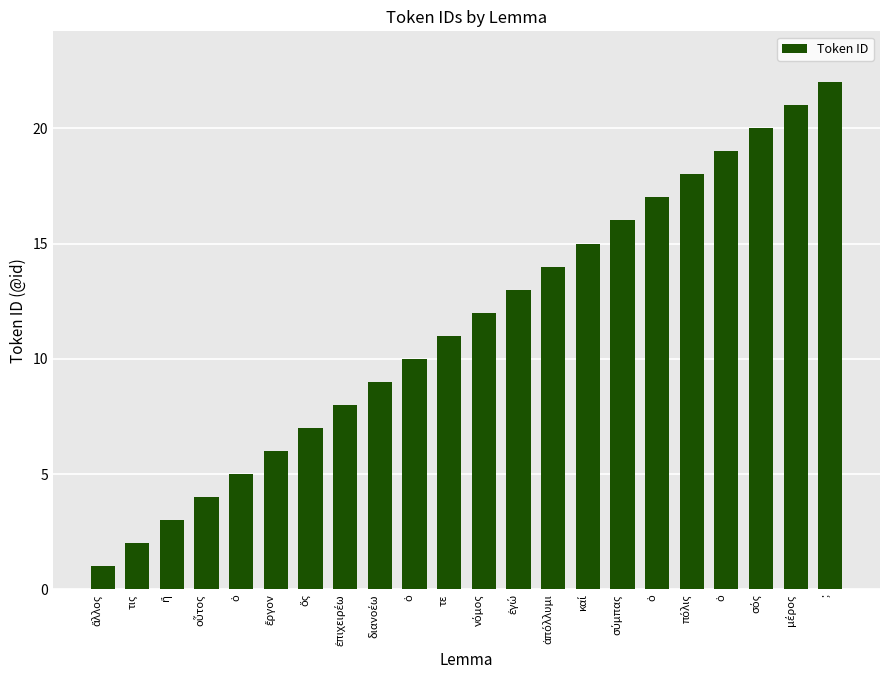

What is the average value?

12